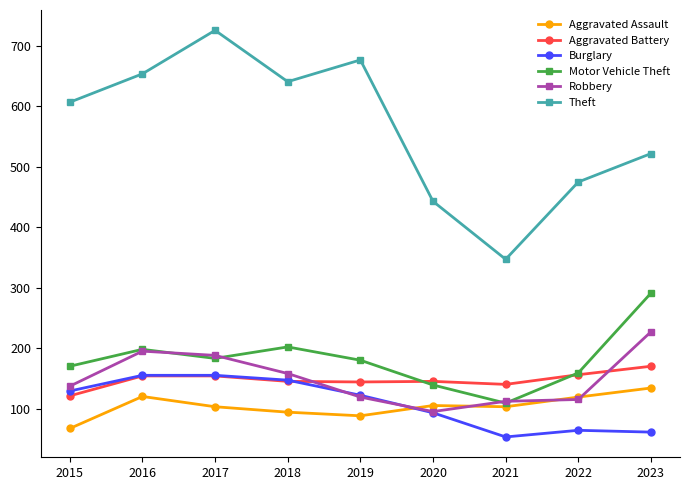

What is the value of the Robbery point at the 6th from the left?

95